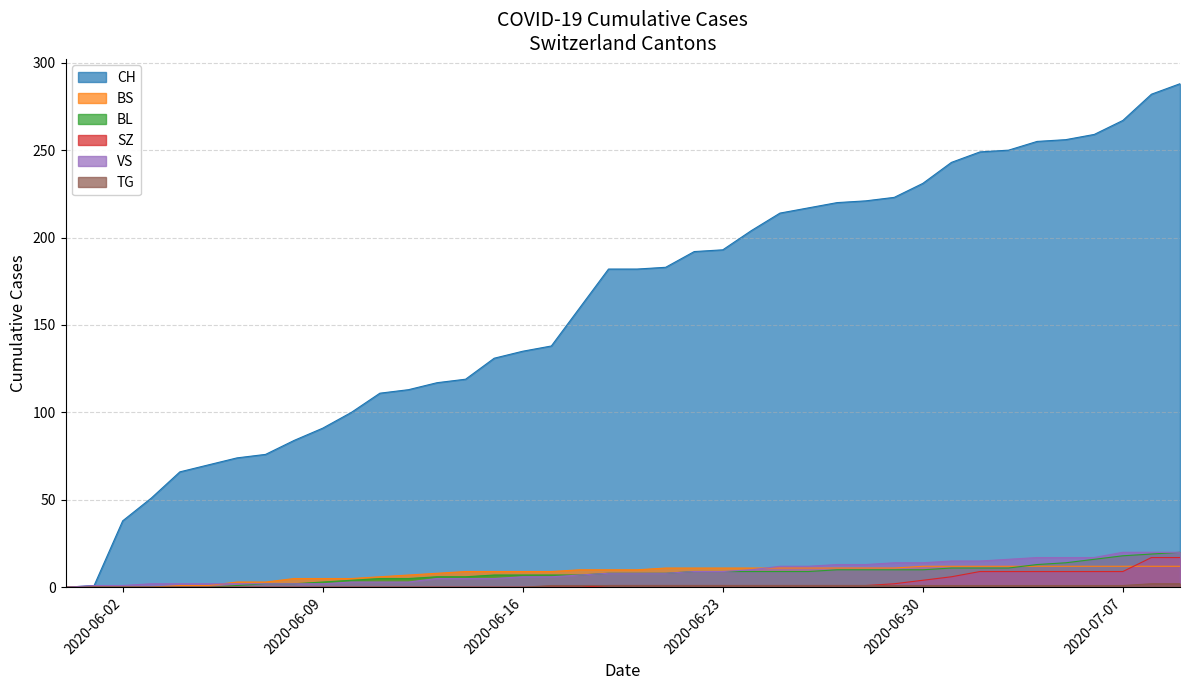

Rank the series at 2020-06-28 from highest to lowest value.

CH, VS, BS, BL, SZ, TG